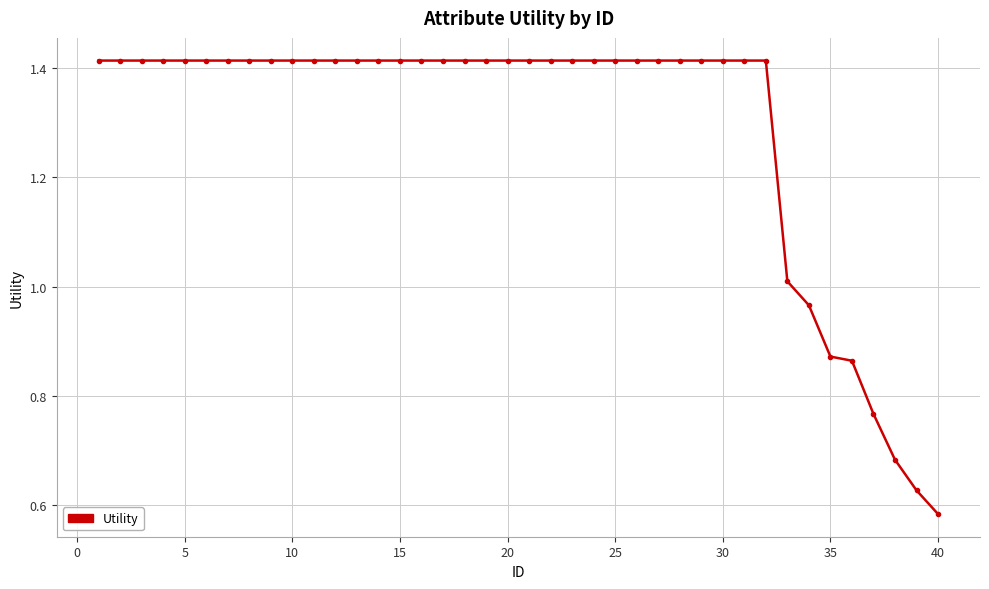

What is the average value?

1.3